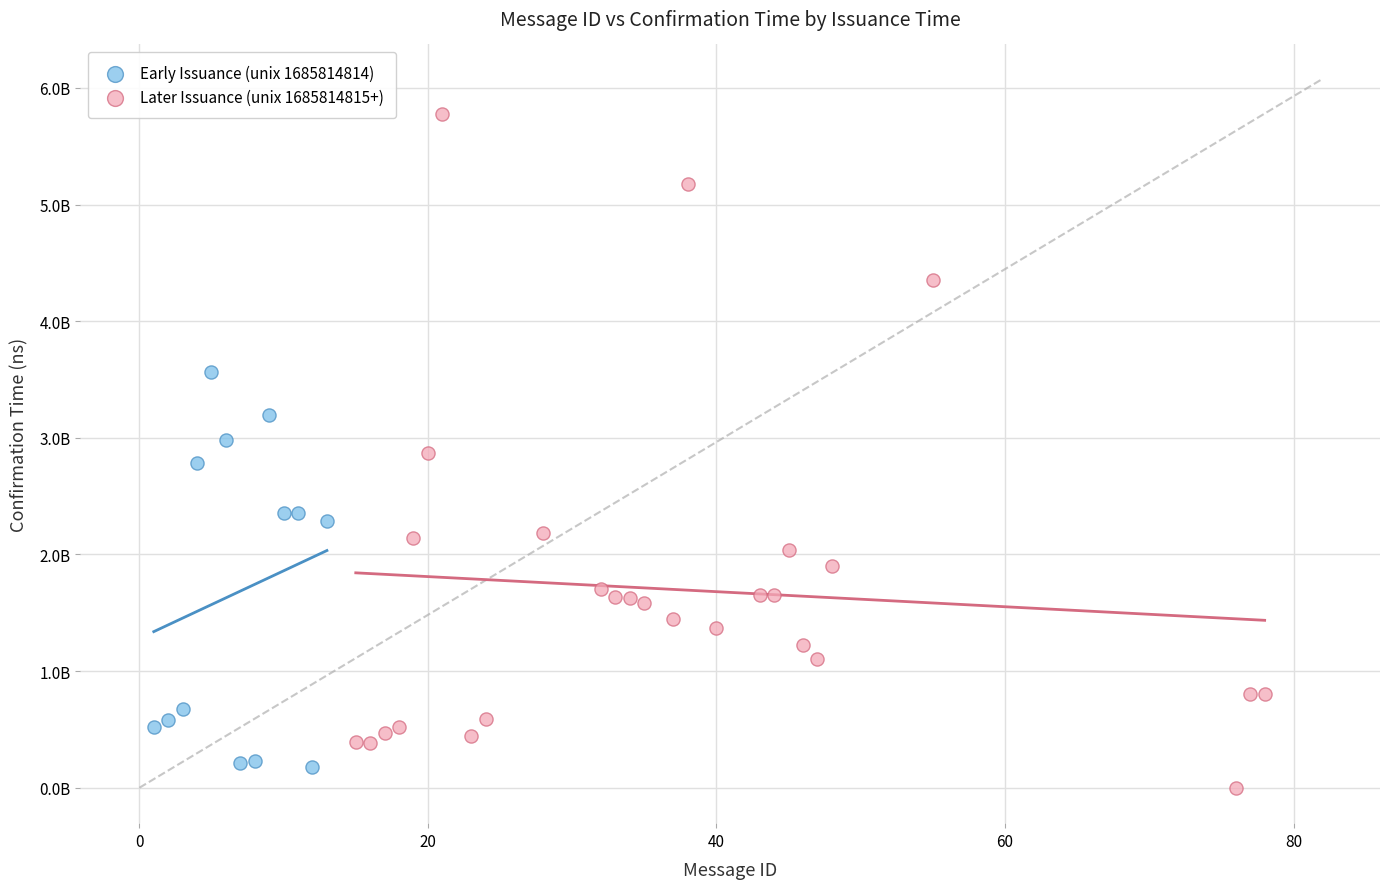

Which series has the largest Y range (max minus min)?

Later Issuance (unix 1685814815+)